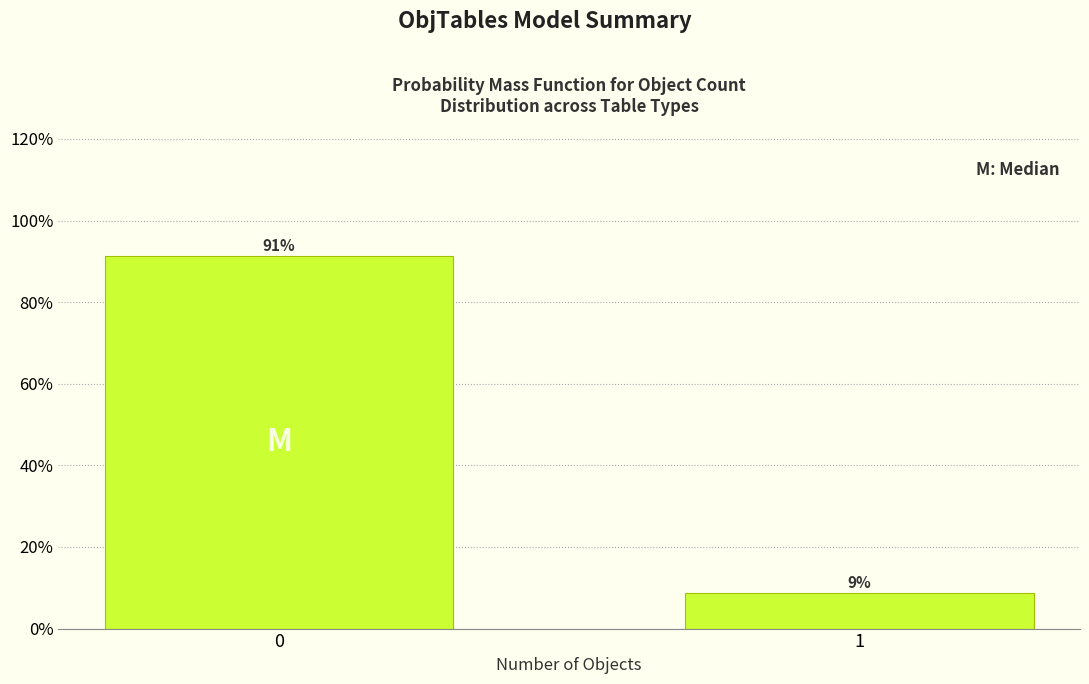

What is the smallest value displayed?

8.7